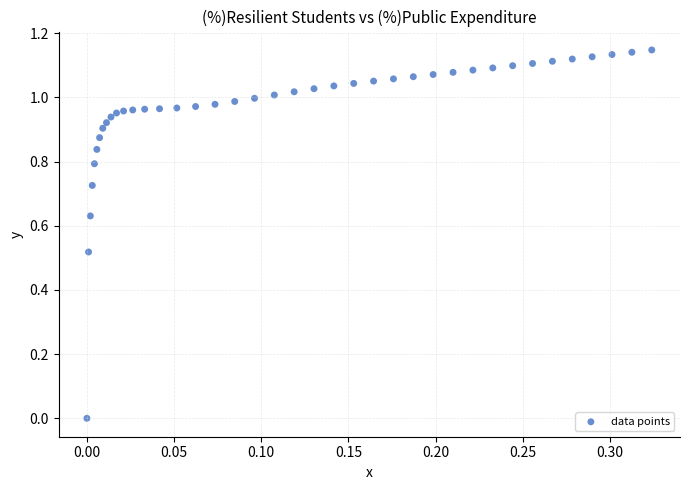

What is the range of X values (max minus min)?

0.3